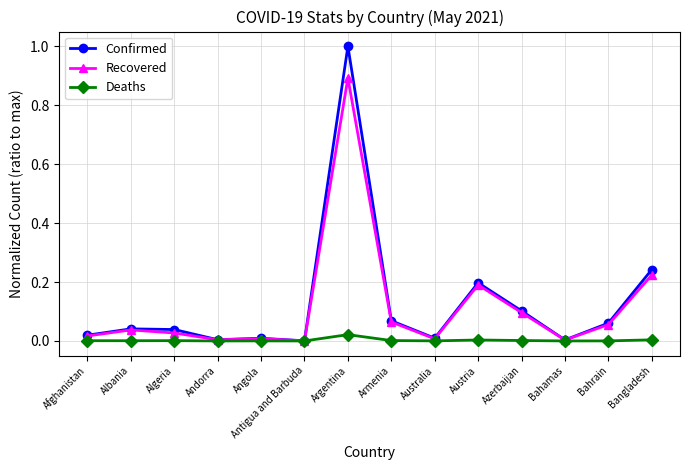

Which category has the highest value across all series?

Argentina